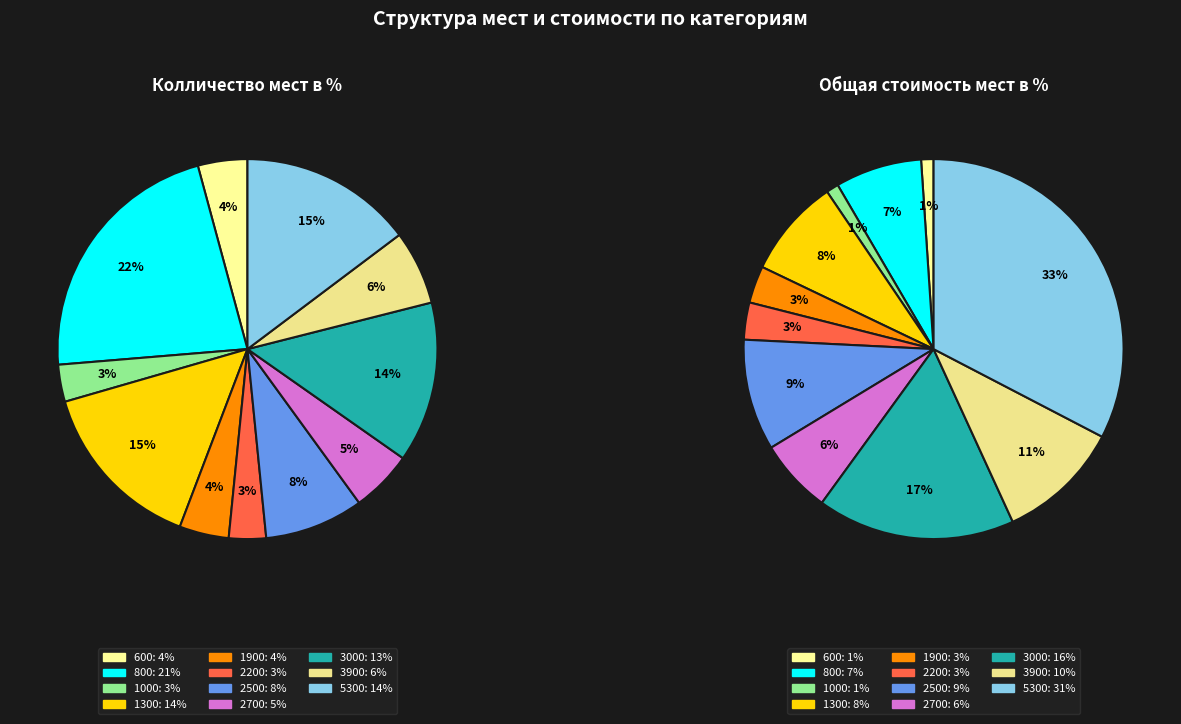

What percentage is the 1300 slice, to the nearest percent?

15%